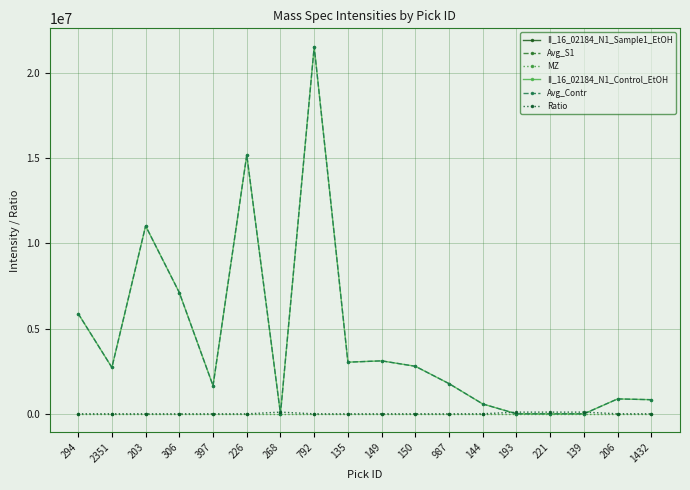

At which label does MZ reach its minimum?

294